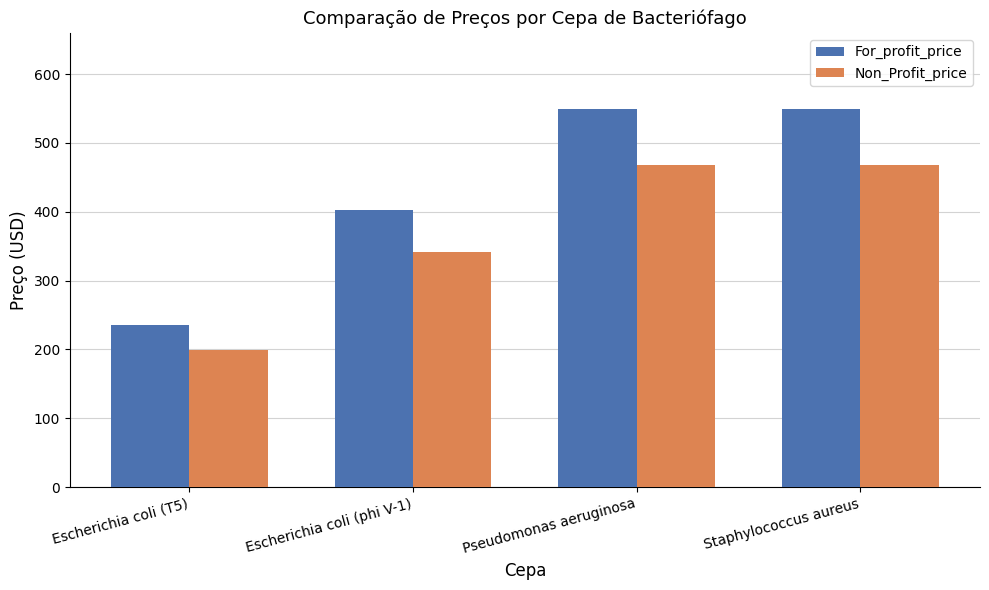

Count the For_profit_price values in the range 402 to 550.

3